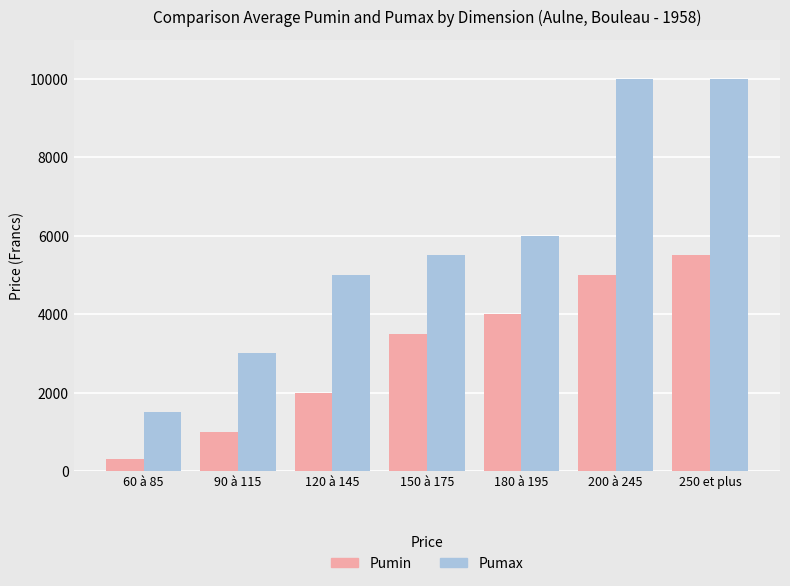

Count the number of data series in this chart.

2